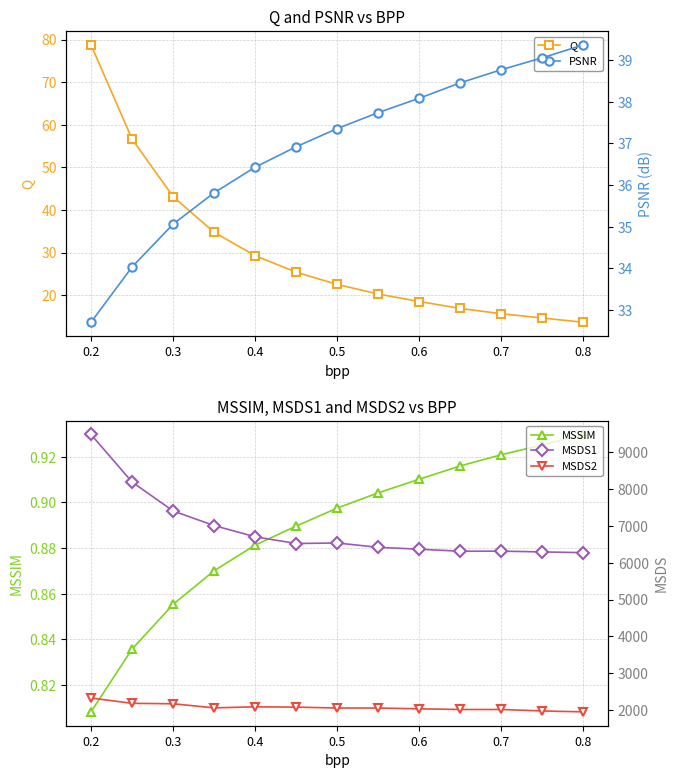

True or false: Q has more than 2 points higher than both neighbors.

False